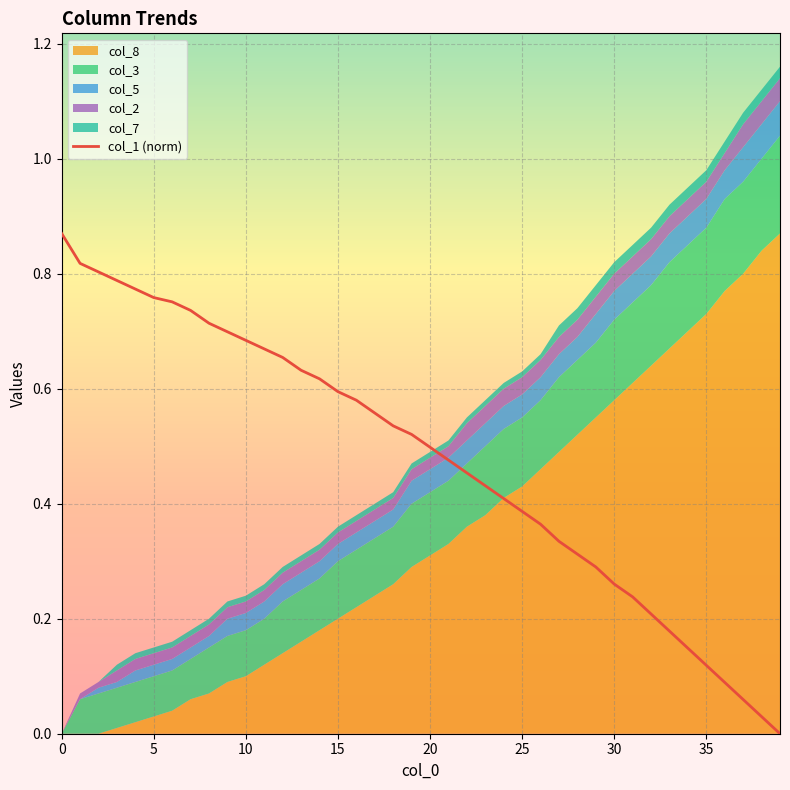

At which label is the value closest to 0?

39